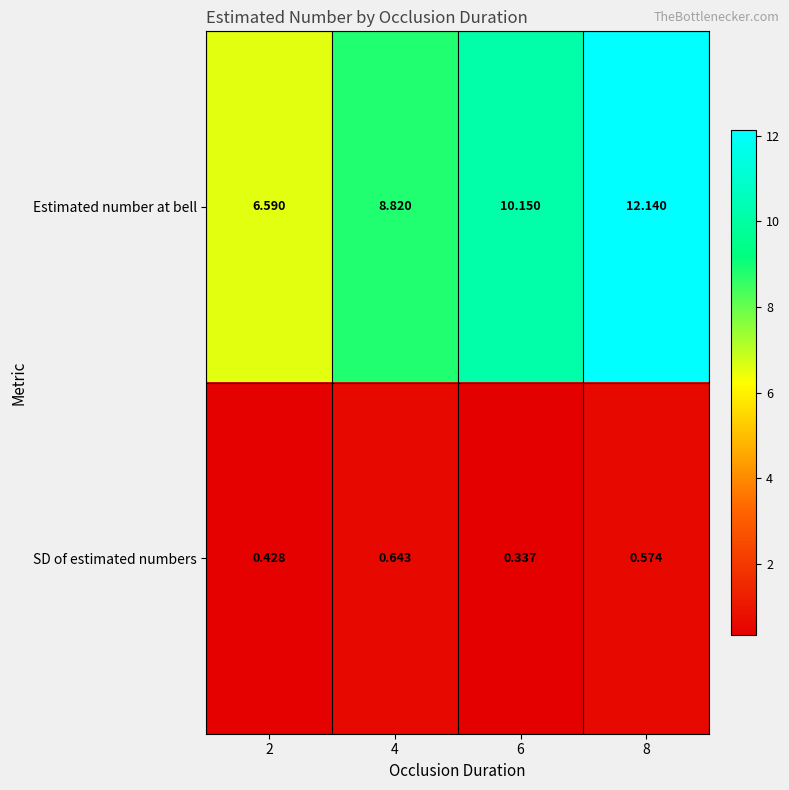

Between 2 and 8, which series saw the biggest shift?

Estimated number at bell